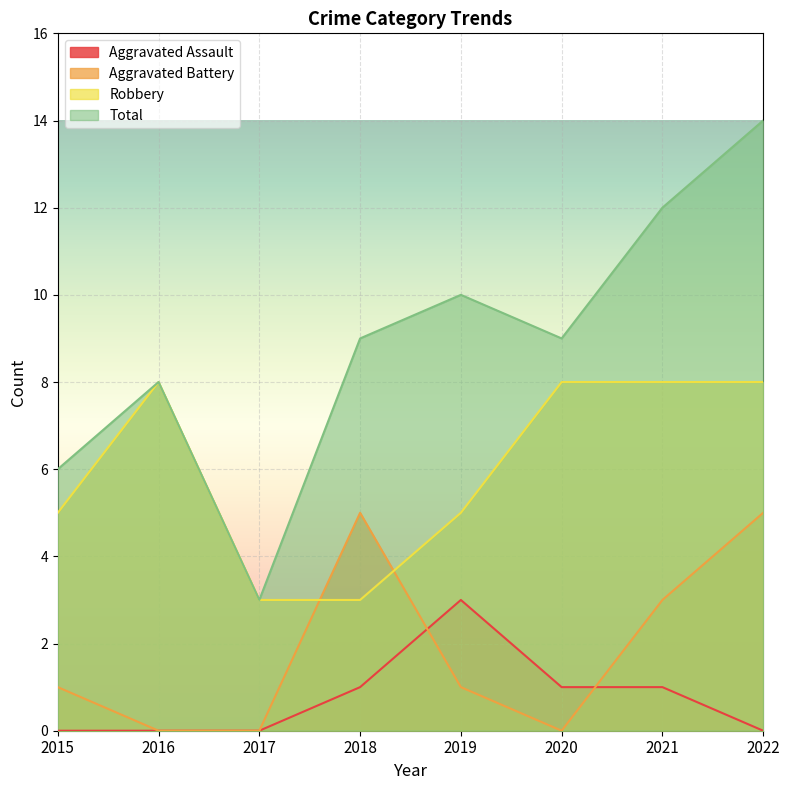

How many values in Aggravated Assault are above zero?

4